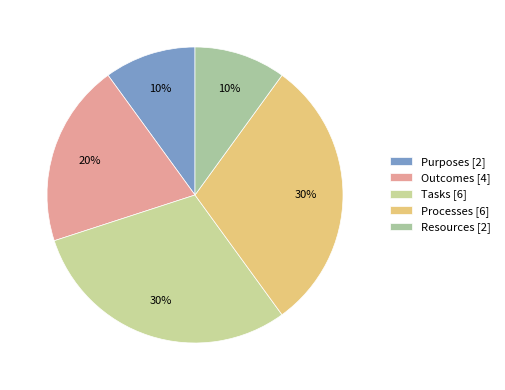

How many segments does this pie chart have?

5